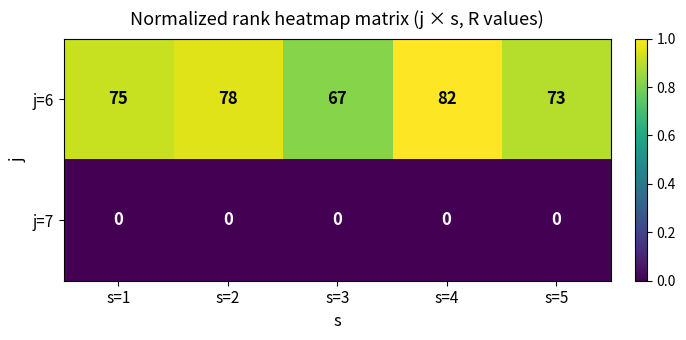

At which category is the sum across all series the highest?

s=4